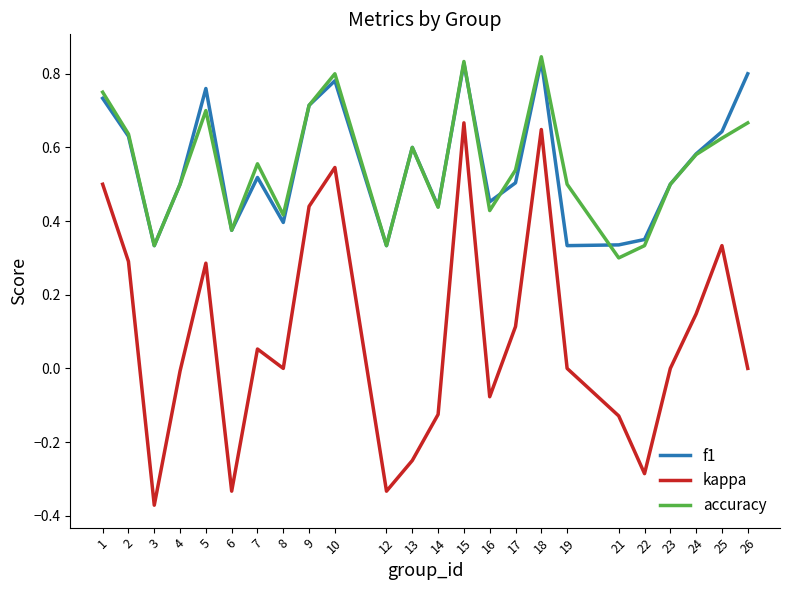

In kappa, how many points are lower than both neighbors (excluding endpoints)?

6